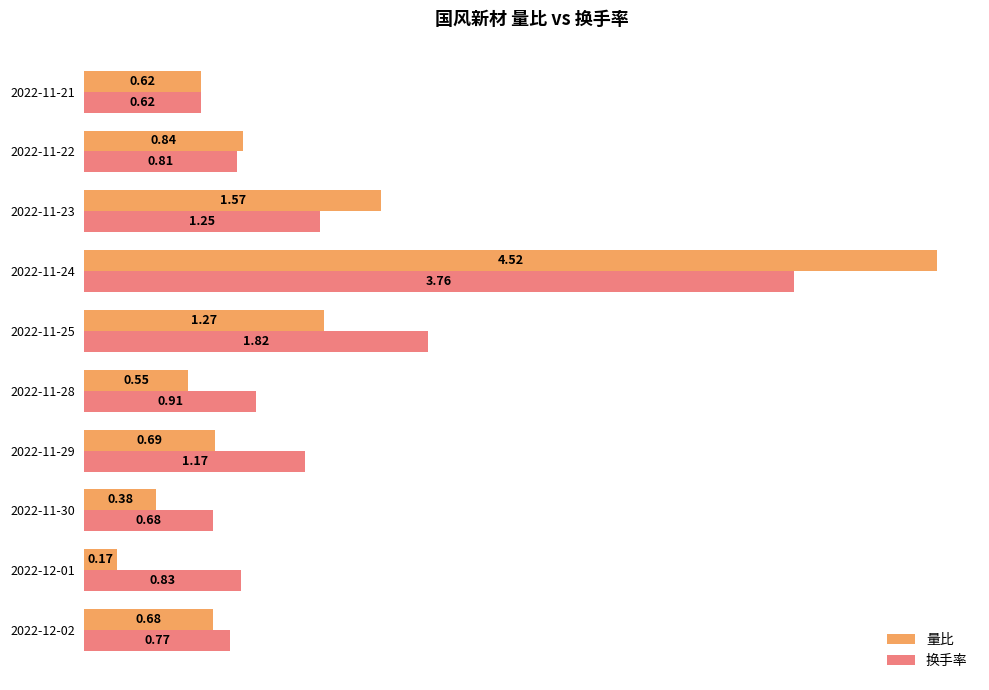

Which category has the highest value in the 换手率 series?

2022-11-24